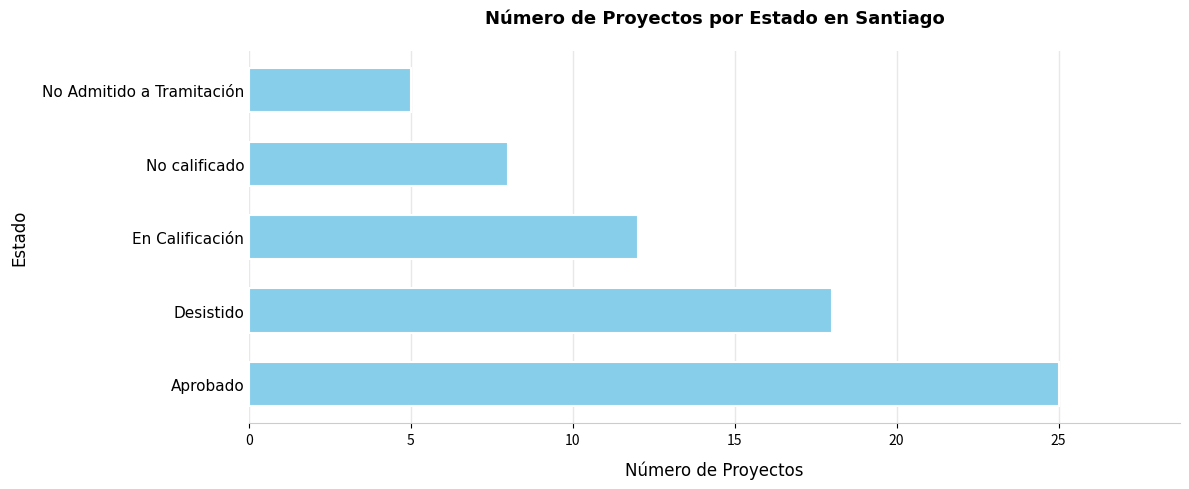

What is the average value?

14